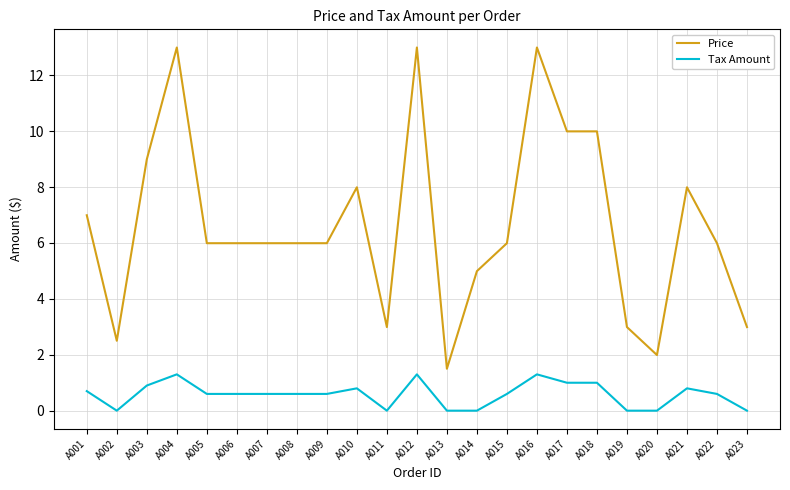

What are all the series names shown in the legend?

Price, Tax Amount